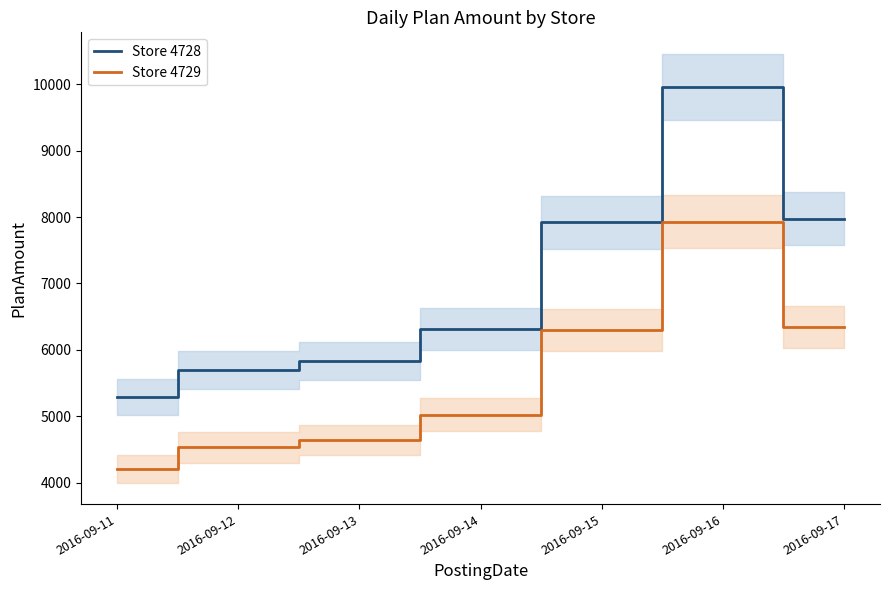

What is the greatest value displayed?

9958.5